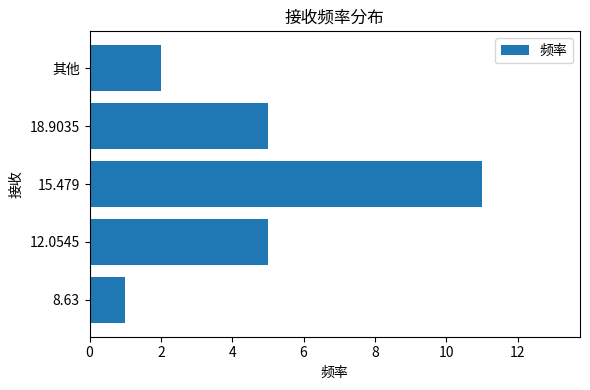

Approximately how many times larger is the value at 15.479 compared to 其他?

5.5